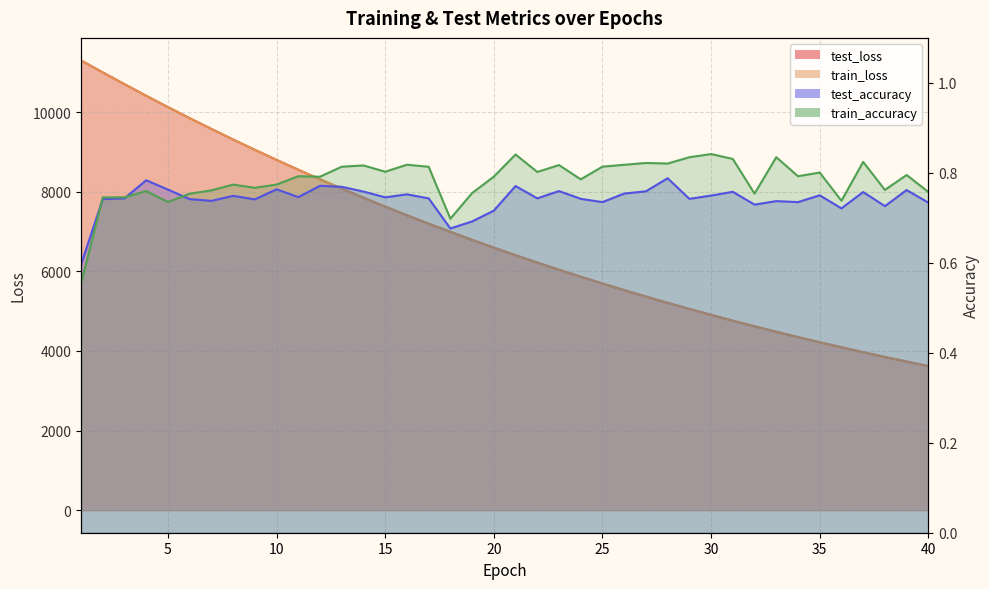

Reading right to left, transcribe all the data shown in this chart.

test_loss: 3621.7	3734.4	3850.3	3969.7	4093.4	4219.1	4348.8	4482.3	4620.5	4760.9	4906.0	5055.3	5208.8	5366.2	5528.3	5694.3	5865.6	6040.7	6220.8	6405.6	6595.6	6791.0	6991.8	7197.7	7409.6	7626.9	7849.4	8078.0	8312.5	8553.4	8800.4	9053.0	9312.0	9577.7	9848.0	10125.5	10410.7	10701.5	10997.3	11298.5
train_loss: 3621.4	3734.1	3850.0	3969.3	4092.9	4218.7	4348.5	4481.9	4620.0	4760.5	4905.6	5054.8	5208.3	5365.8	5527.7	5693.8	5865.0	6040.2	6220.3	6405.1	6595.2	6790.5	6991.5	7197.2	7408.9	7626.2	7848.9	8077.5	8312.1	8552.9	8799.9	9052.6	9311.5	9577.2	9847.7	10125.6	10410.7	10701.8	10997.8	11299.1
test_accuracy: 0.7	0.8	0.7	0.8	0.7	0.8	0.7	0.7	0.7	0.8	0.7	0.7	0.8	0.8	0.8	0.7	0.7	0.8	0.7	0.8	0.7	0.7	0.7	0.7	0.8	0.7	0.8	0.8	0.8	0.7	0.8	0.7	0.7	0.7	0.7	0.8	0.8	0.7	0.7	0.6
train_accuracy: 0.8	0.8	0.8	0.8	0.7	0.8	0.8	0.8	0.8	0.8	0.8	0.8	0.8	0.8	0.8	0.8	0.8	0.8	0.8	0.8	0.8	0.8	0.7	0.8	0.8	0.8	0.8	0.8	0.8	0.8	0.8	0.8	0.8	0.8	0.8	0.7	0.8	0.7	0.7	0.6